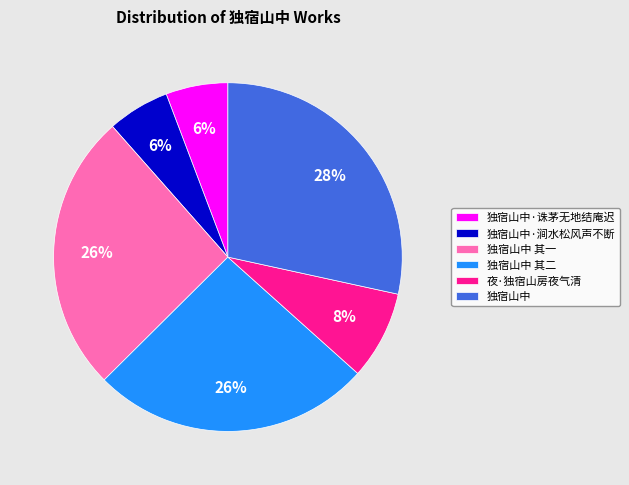

Does 独宿山中 其一 account for over 50% of the chart?

No